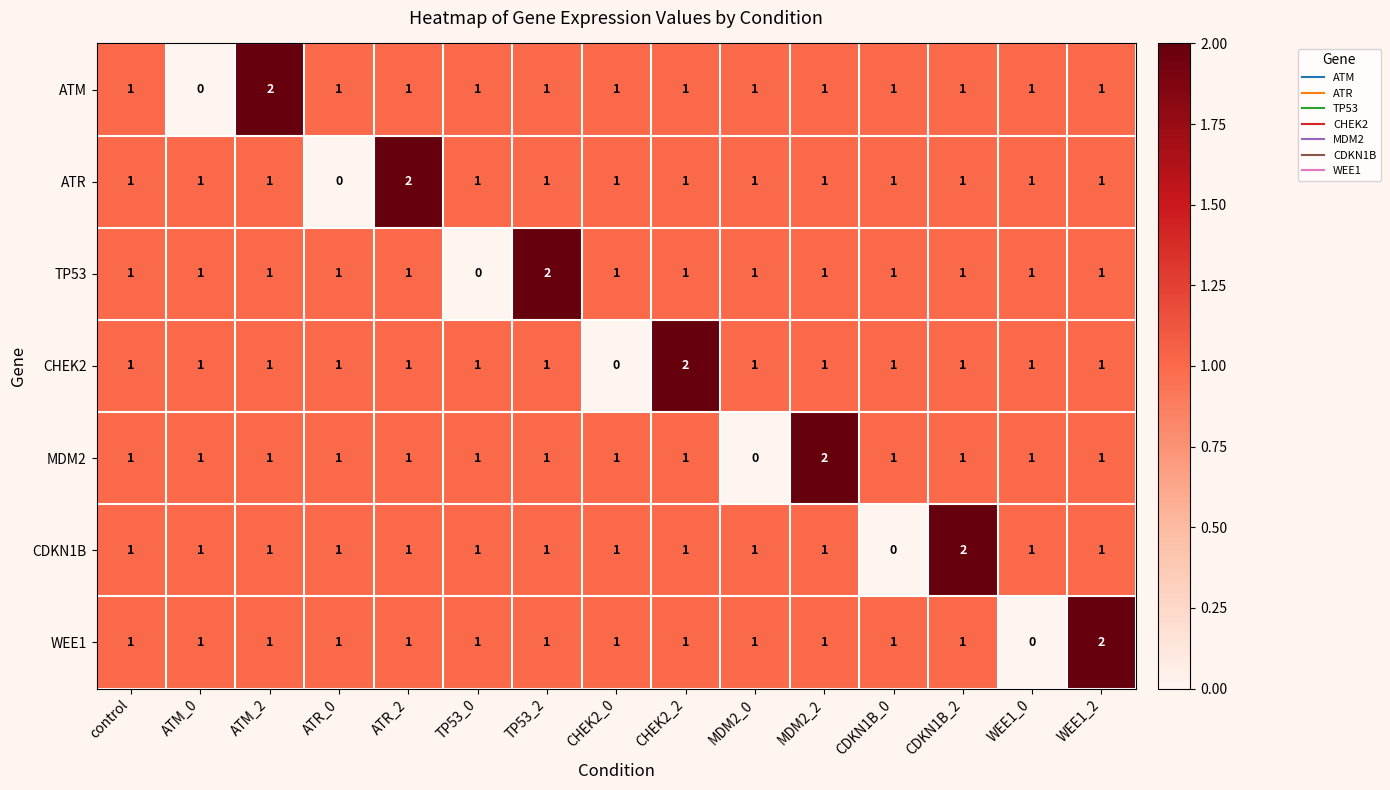

Count the number of data series in this chart.

7